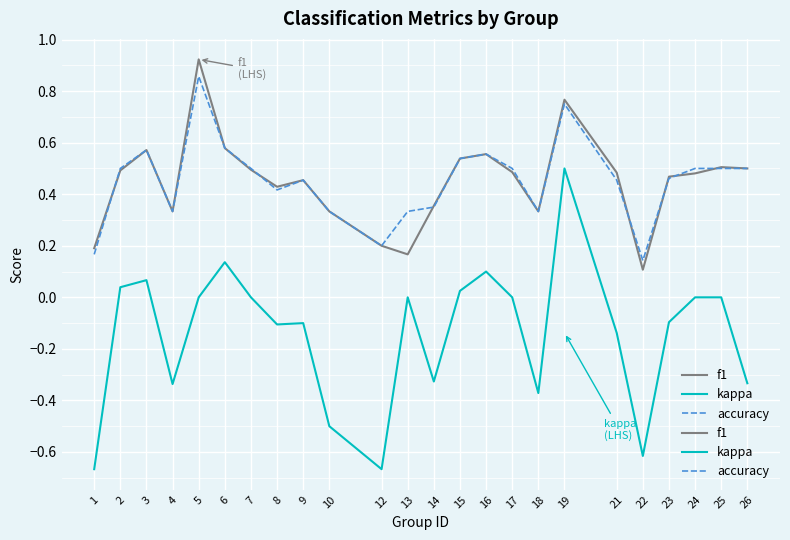

The kappa series shows -0.9 at 10. True or false?

False